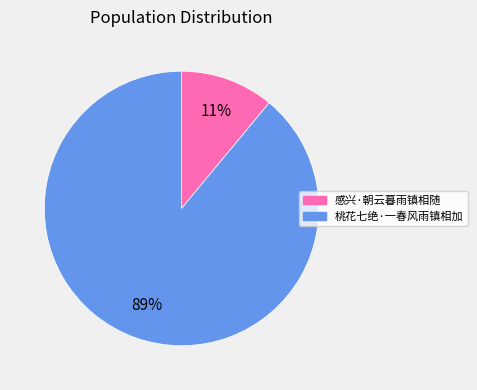

Which category accounts for the majority?

桃花七绝·一春风雨镇相加